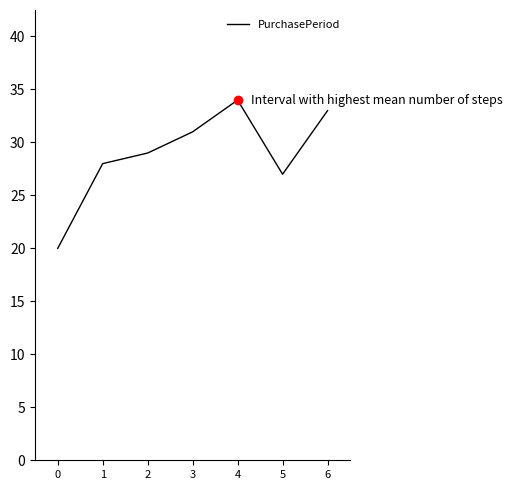

Reading left to right, transcribe all the data shown in this chart.

0=20	1=28	2=29	3=31	4=34	5=27	6=33